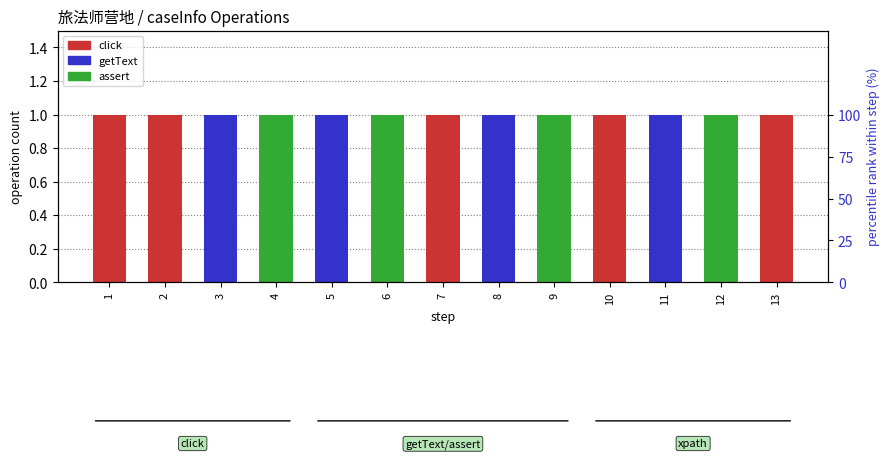

What is the highest value of the assert series?

1